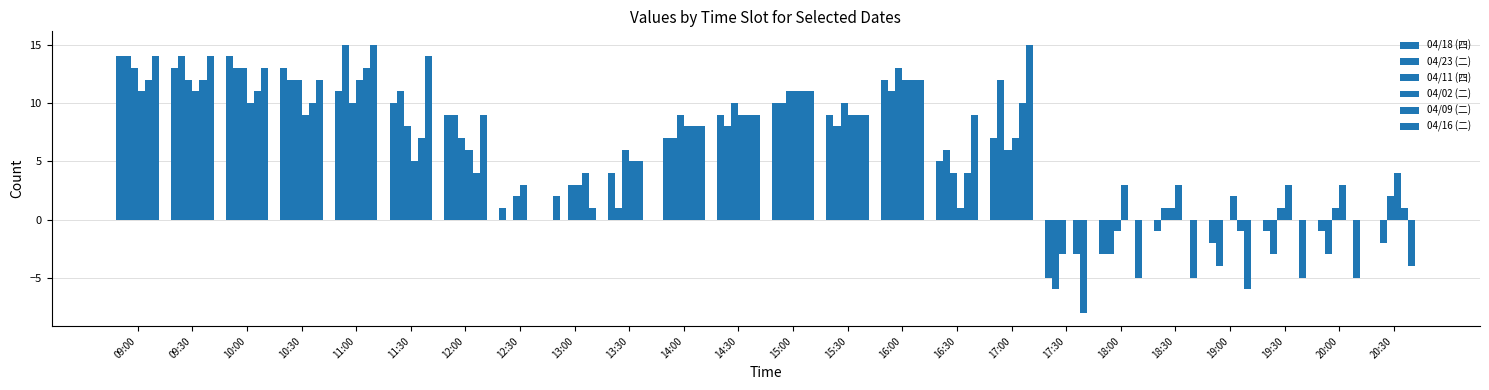

Reading left to right, what are all the values shown in this chart?

04/18 (四): 14	13	14	13	11	10	9	1	2	4	7	9	10	9	12	5	7	-5	-3	-1	-2	-1	-1	0
04/23 (二): 14	14	13	12	15	11	9	0	0	1	7	8	10	8	11	6	12	-6	-3	1	-4	-3	-3	-2
04/11 (四): 13	12	13	12	10	8	7	2	3	6	9	10	11	10	13	4	6	-3	-1	1	0	1	1	2
04/02 (二): 11	11	10	9	12	5	6	3	3	5	8	9	11	9	12	1	7	0	3	3	2	3	3	4
04/09 (二): 12	12	11	10	13	7	4	0	4	5	8	9	11	9	12	4	10	-3	0	0	-1	0	0	1
04/16 (二): 14	14	13	12	15	14	9	0	1	0	8	9	11	9	12	9	15	-8	-5	-5	-6	-5	-5	-4